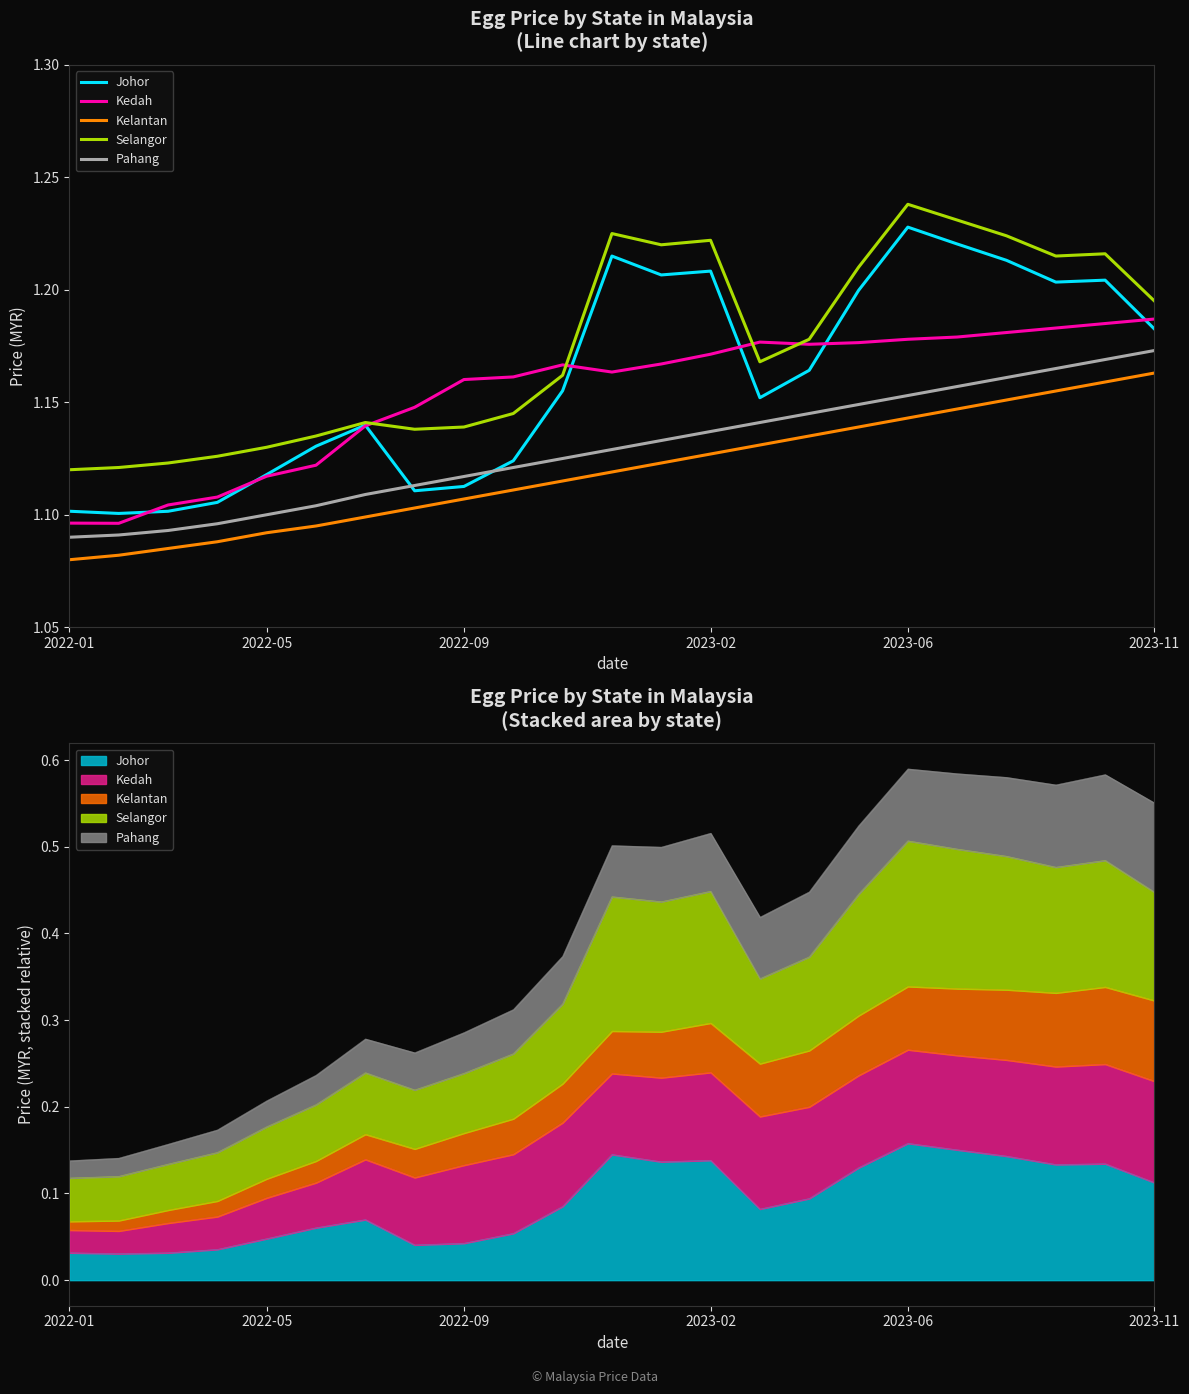

True or false: Johor and Selangor cross at least once.

False